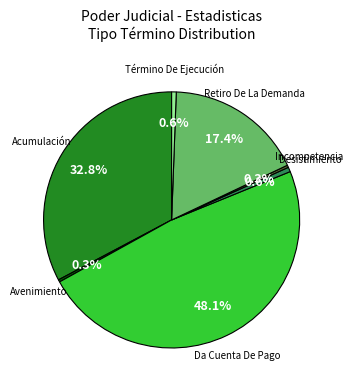

Is there any slice that represents more than half of the pie?

No